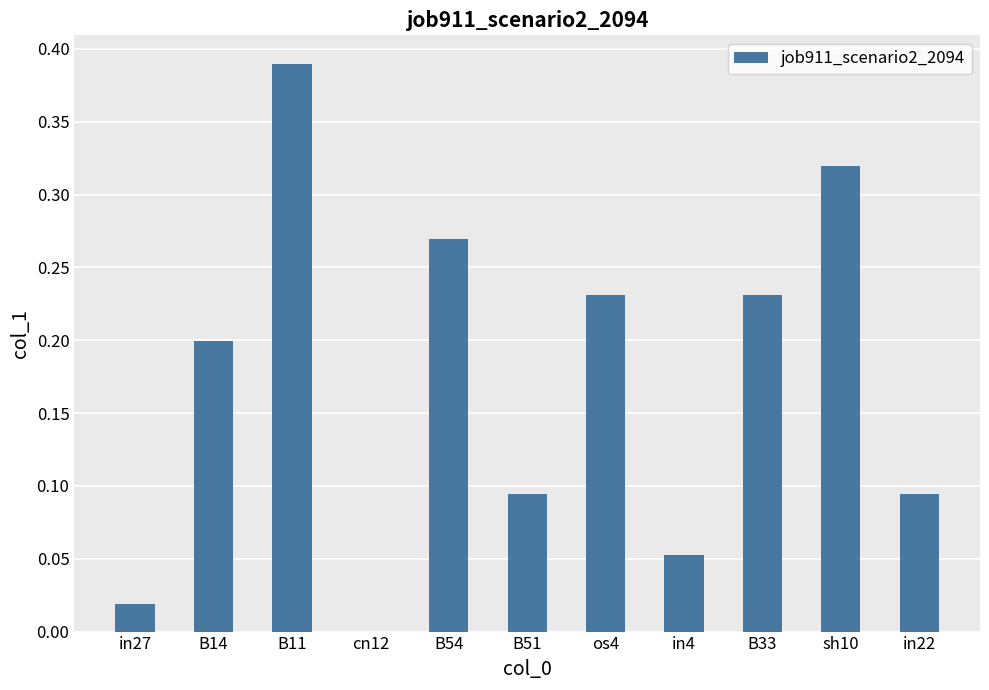

Which category has the highest value across all series?

B11